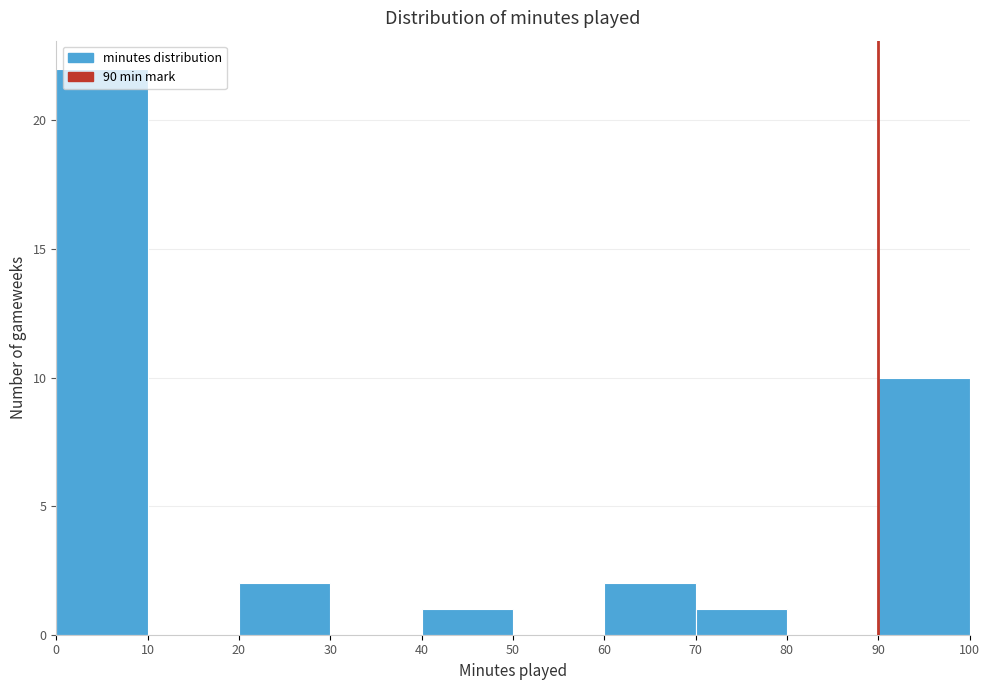

Reading left to right, list every bar in this chart as the range it spans on the x-axis followed by its height. The values are not printed on the chart, so give them approximately, as read against the axis.

0 to 10: 22
10 to 20: 0
20 to 30: 2
30 to 40: 0
40 to 50: 1
50 to 60: 0
60 to 70: 2
70 to 80: 1
80 to 90: 0
90 to 100: 10